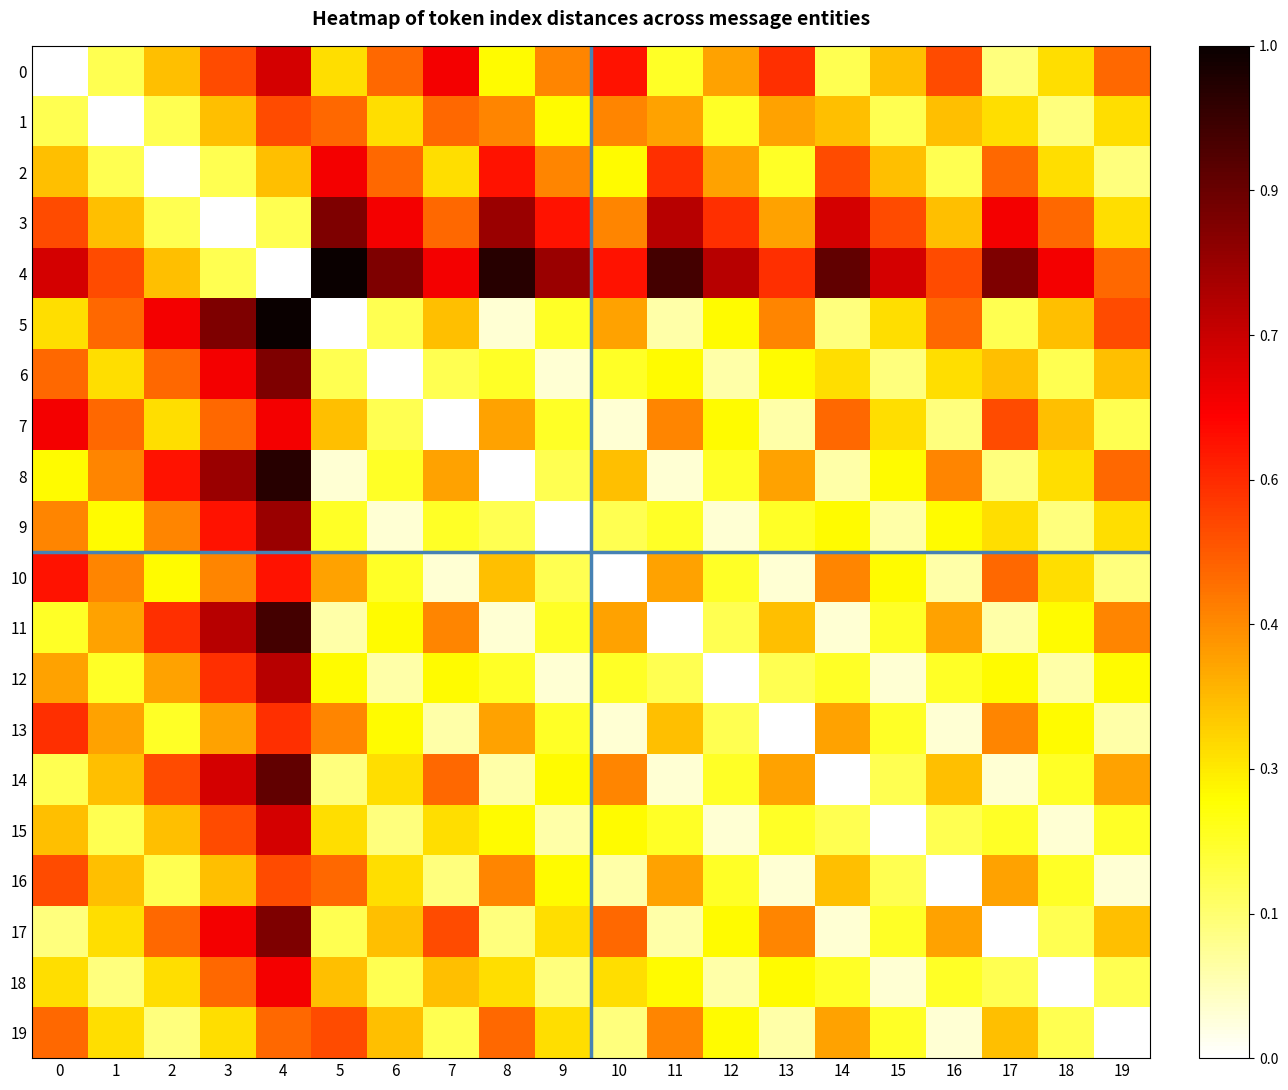

At which category is the sum across all series the highest?

4